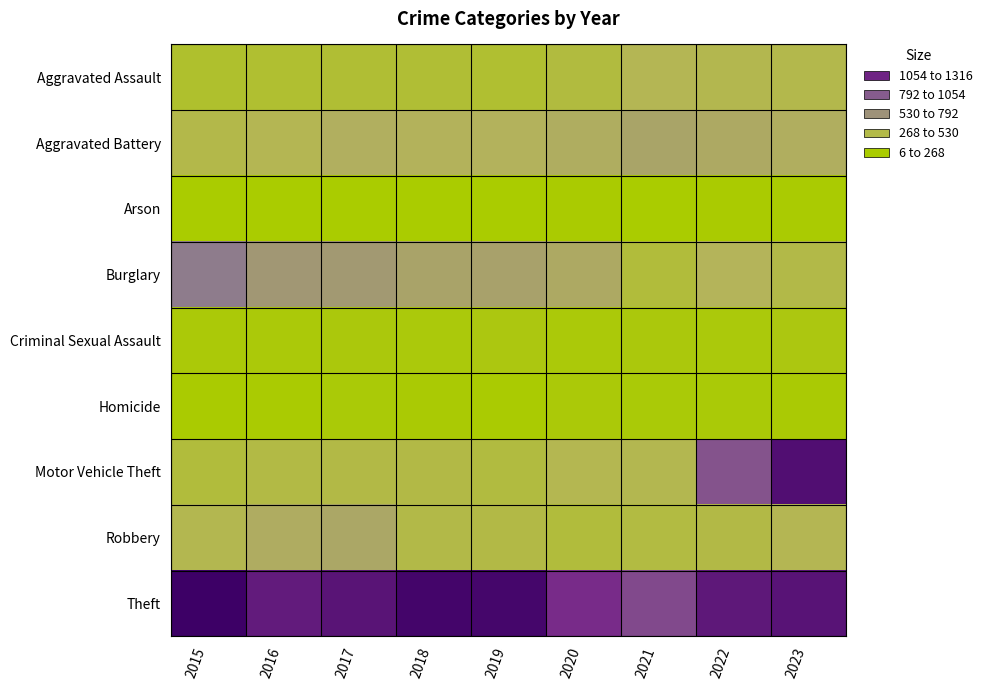

What is the difference between the highest and lowest values at 2018?

1268